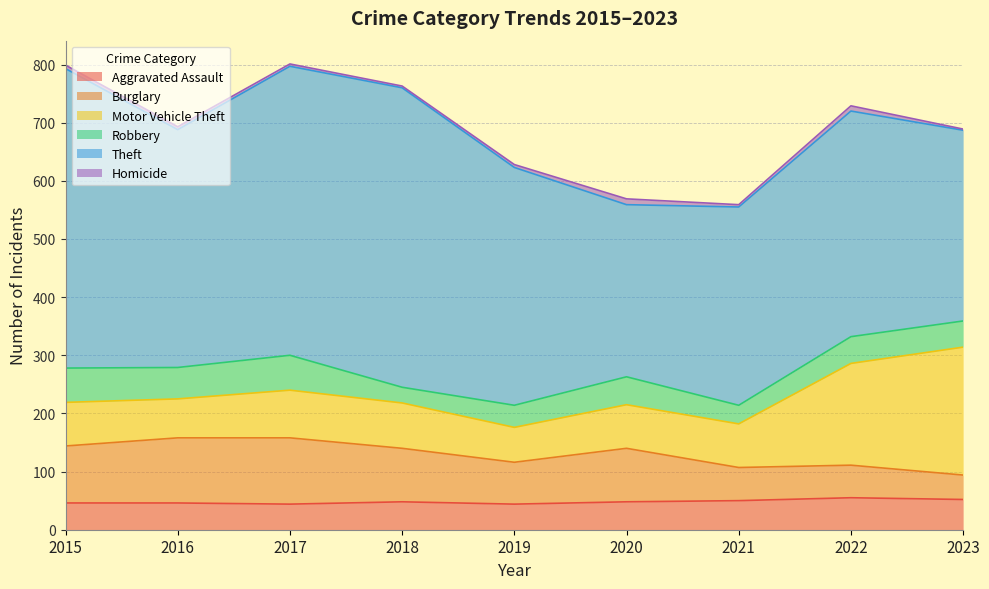

What is the greatest value displayed?

515